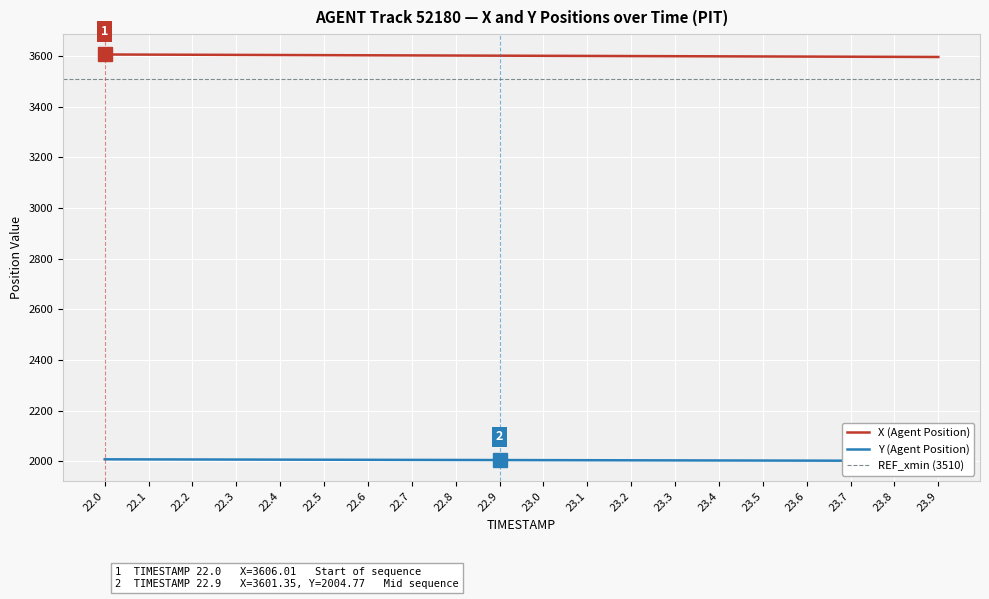

What is the difference between the maximum and minimum values in the X (Agent Position) series?

9.8